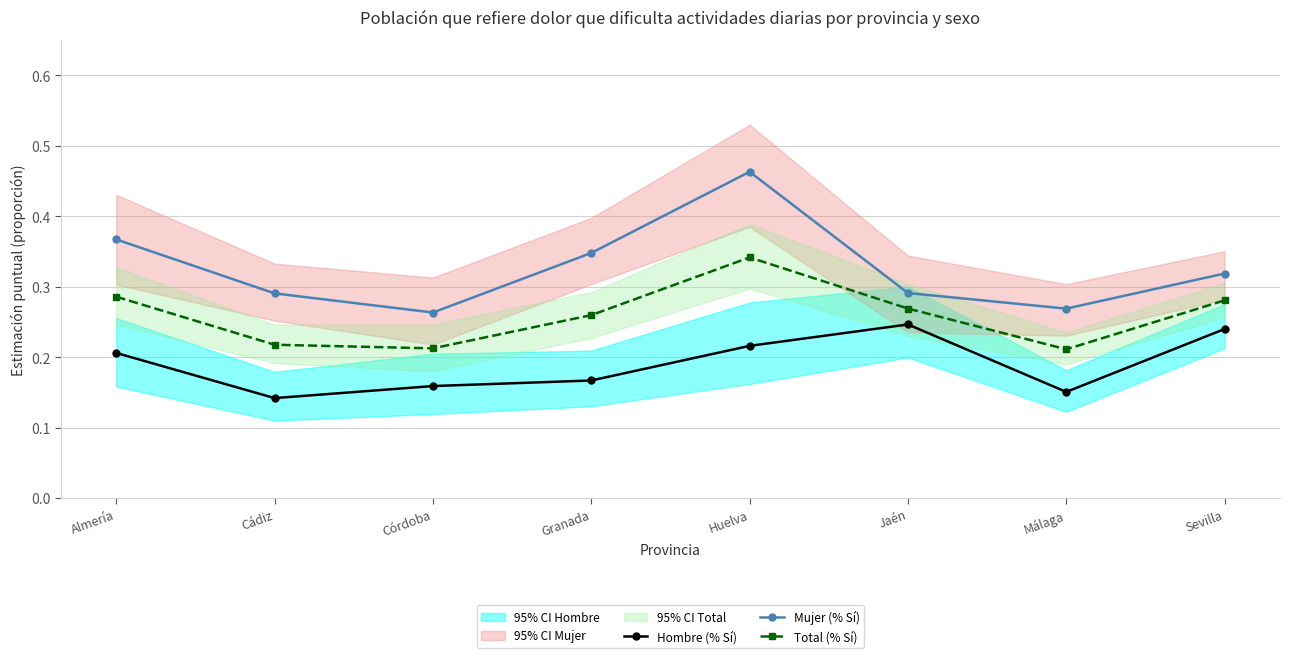

How many categories are shown in the chart?

8